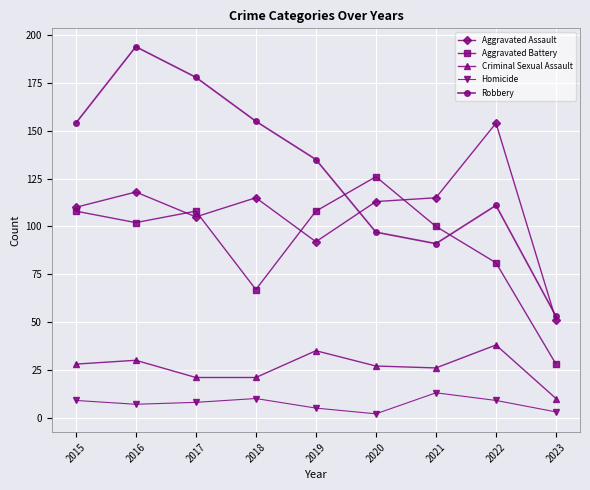

Count the number of categories in the chart.

9